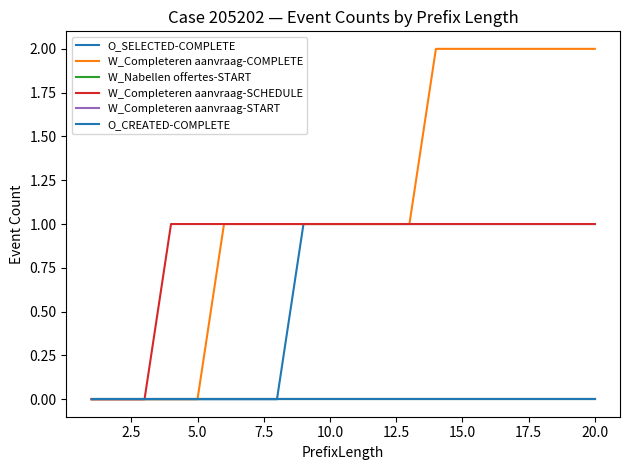

What is the value of the W_Completeren aanvraag-SCHEDULE point at the 6th from the left?

1